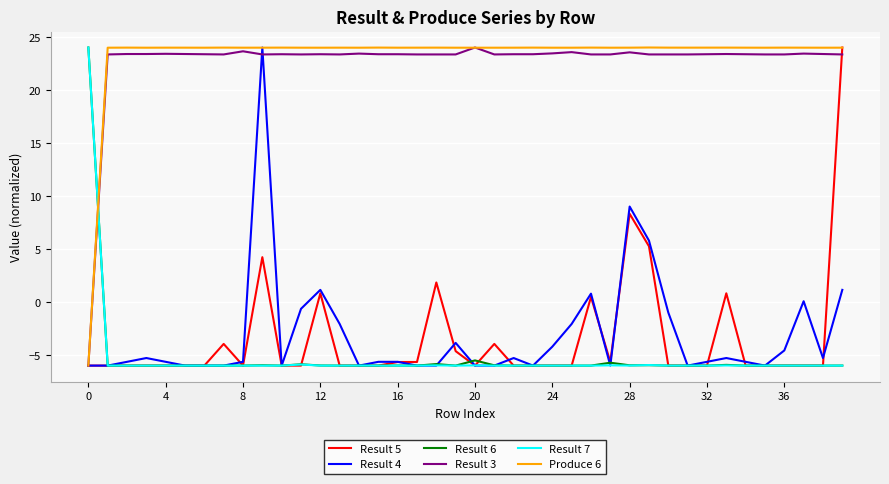

What is the highest value of the Result 6 series?

24.0